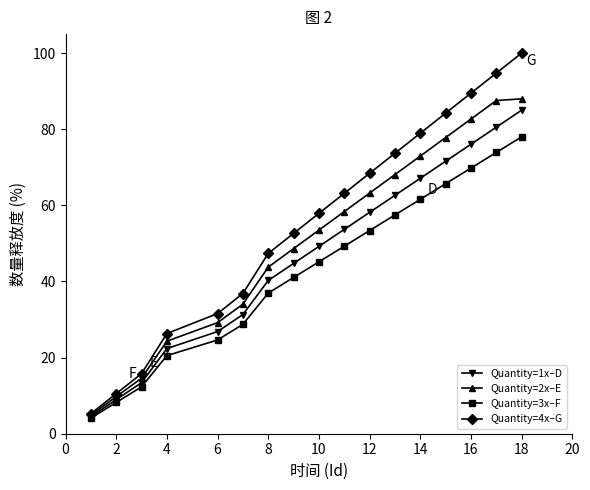

List the series in order of their overall mean, highest first.

Quantity=4x–G, Quantity=2x–E, Quantity=1x–D, Quantity=3x–F